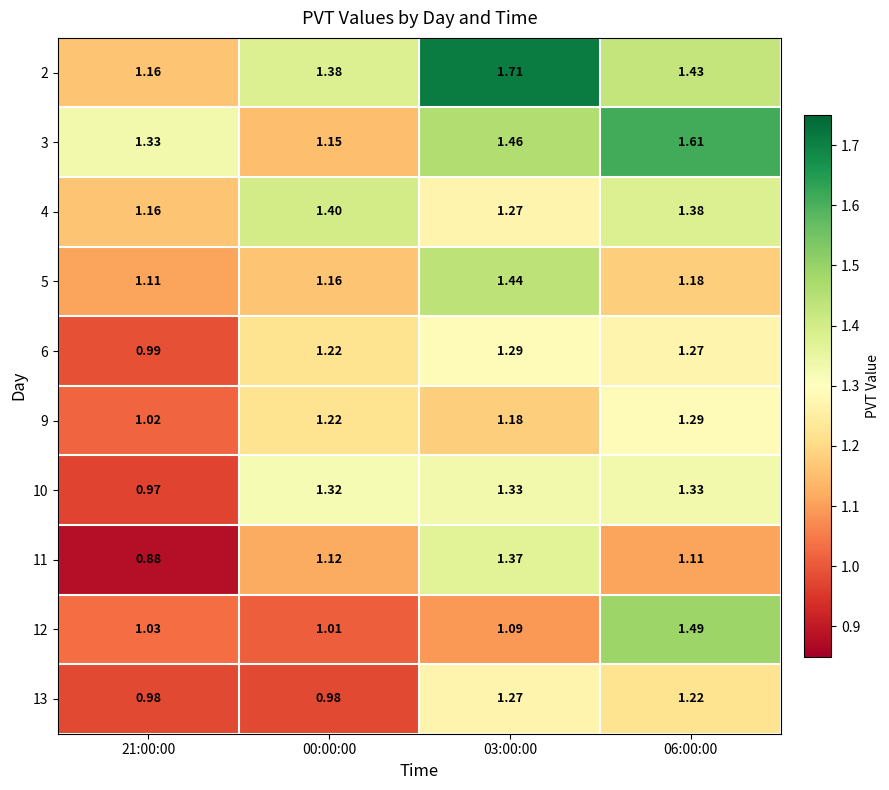

Is the value of 6 at 06:00:00 greater than the value of 11 at 00:00:00?

Yes